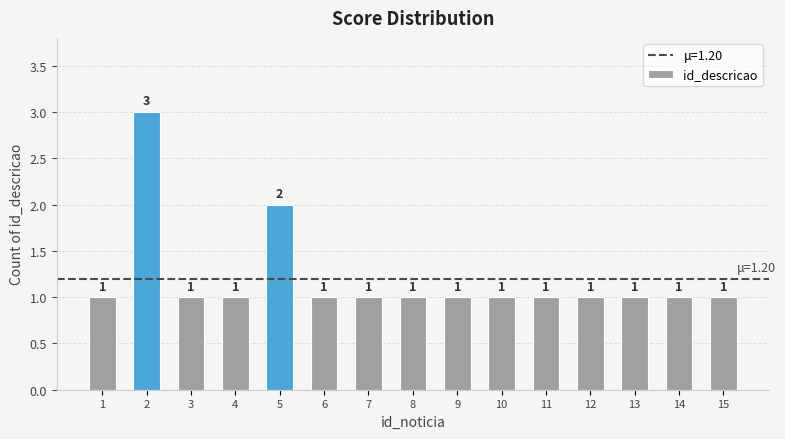

Is it true that the value at 11 is 1?

True